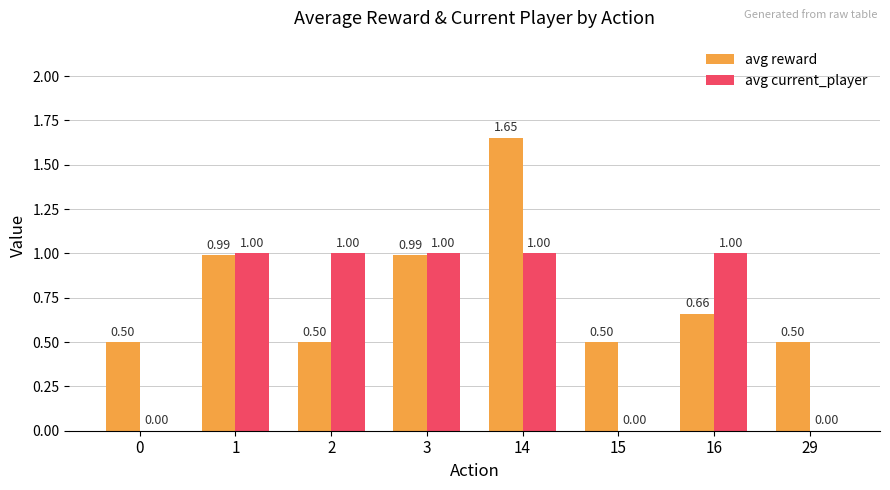

Is the value of avg current_player at 16 greater than the value of avg reward at 0?

Yes